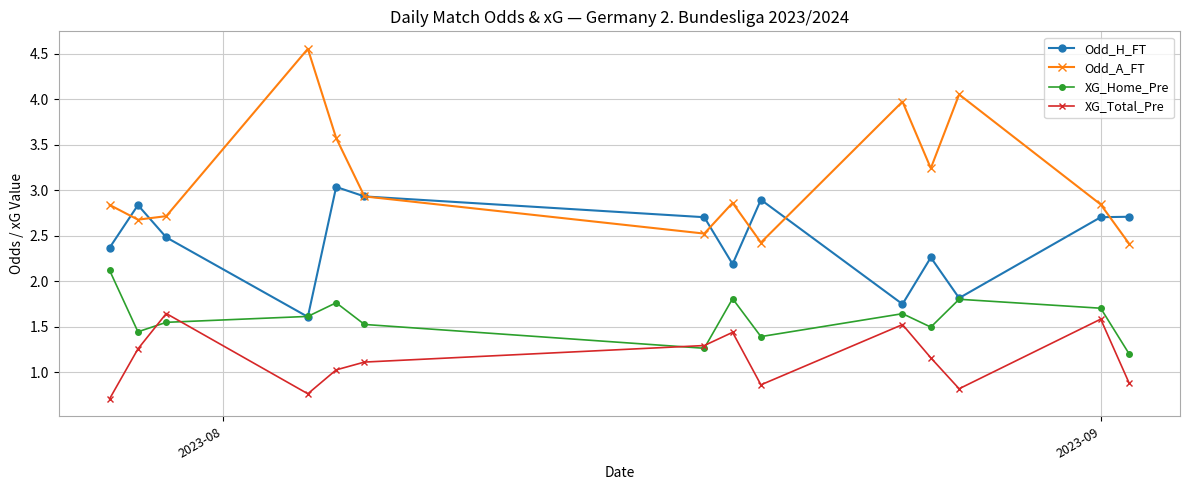

How many values in the XG_Total_Pre series exceed 1?

9